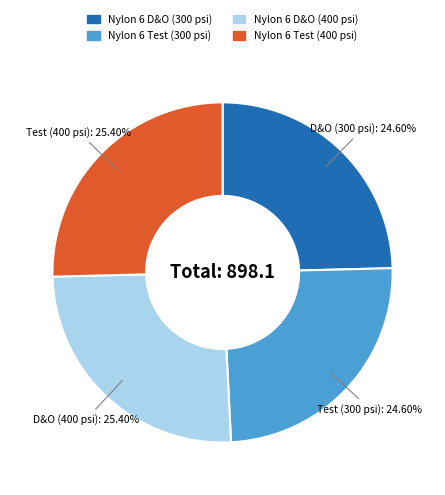

What percentage is the Nylon 6 Test (300 psi) slice, to the nearest percent?

25%